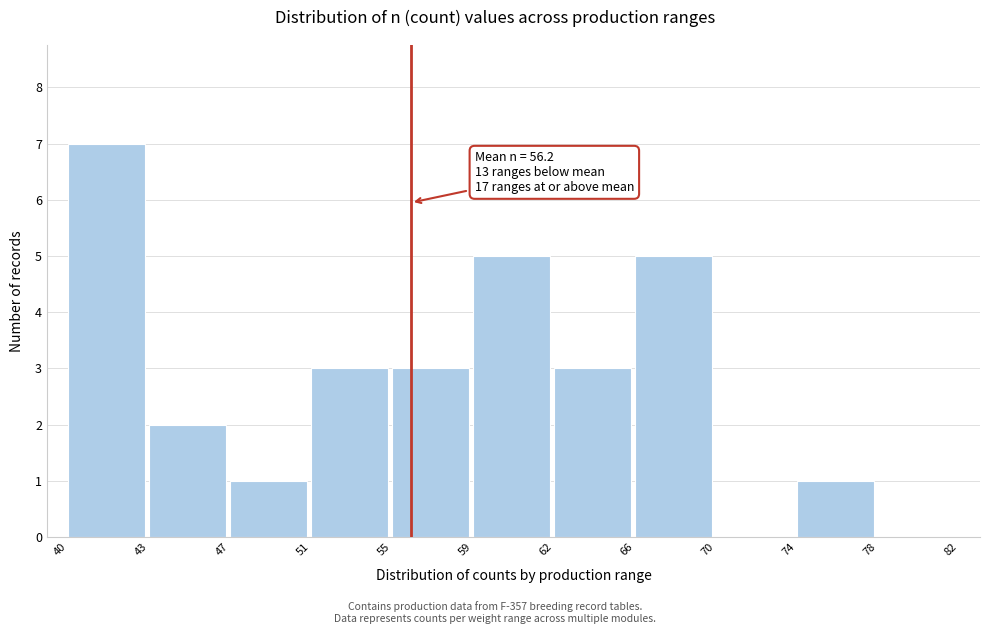

Reading left to right, list all the values displayed in this chart.

40=7	43=2	47=1	51=3	55=3	59=5	62=3	66=5	70=0	74=1	78=0